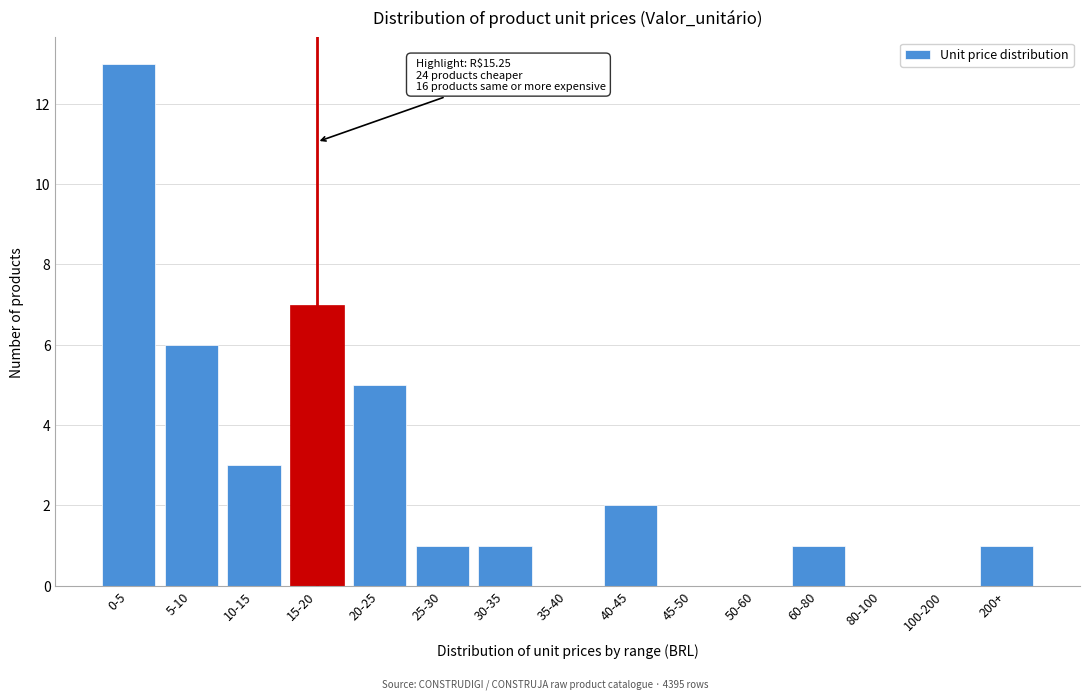

Reading left to right, extract all data points from this chart.

0-5=13	5-10=6	10-15=3	15-20=7	20-25=5	25-30=1	30-35=1	35-40=0	40-45=2	45-50=0	50-60=0	60-80=1	80-100=0	100-200=0	200+=1